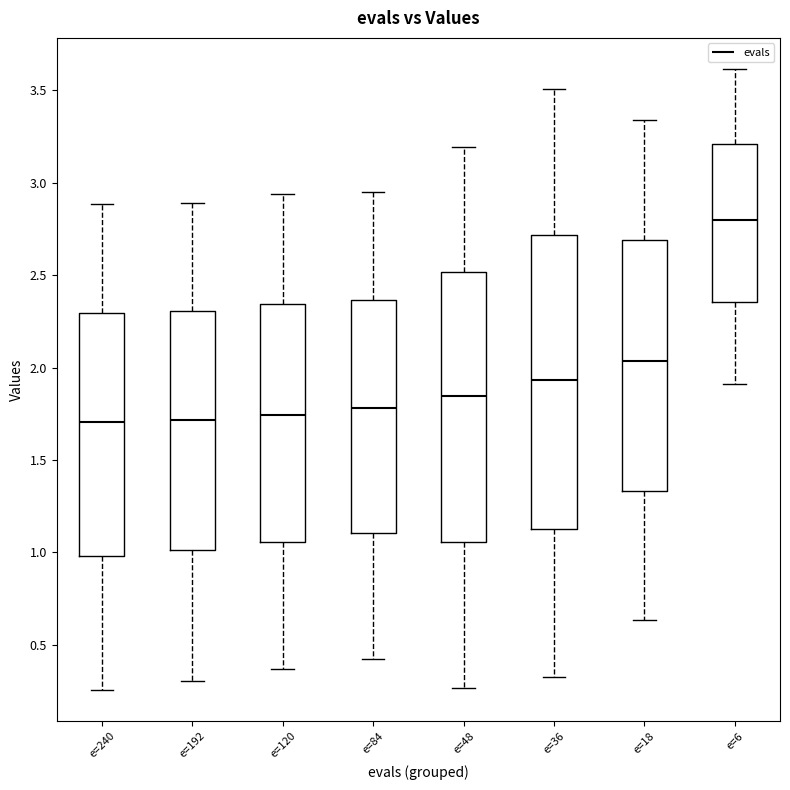

Reading left to right, read every box against the y-axis: the position of its median line, the range the box covers, and the ends of its whiskers. The values are not printed on the chart, so give them approximately, as read against the axis.

e=240: median 1.70, box 1.00 to 2.30, whiskers 0.25 to 2.90
e=192: median 1.70, box 1.00 to 2.30, whiskers 0.30 to 2.90
e=120: median 1.75, box 1.05 to 2.35, whiskers 0.35 to 2.95
e=84: median 1.80, box 1.10 to 2.35, whiskers 0.40 to 2.95
e=48: median 1.85, box 1.05 to 2.50, whiskers 0.25 to 3.20
e=36: median 1.95, box 1.15 to 2.70, whiskers 0.35 to 3.50
e=18: median 2.05, box 1.35 to 2.70, whiskers 0.65 to 3.35
e=6: median 2.80, box 2.35 to 3.20, whiskers 1.90 to 3.60